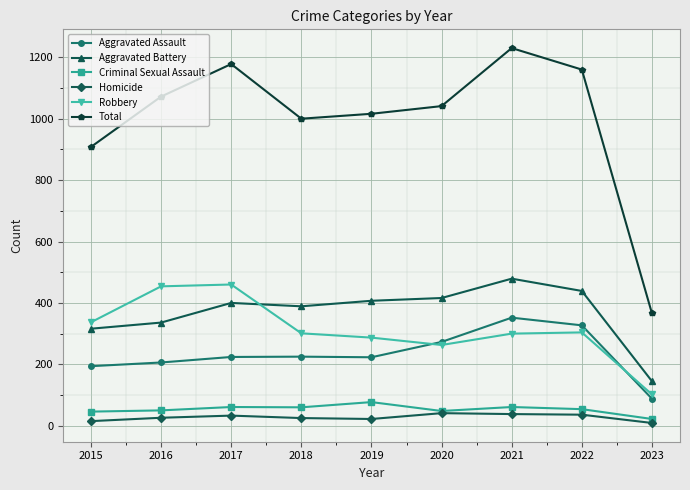

What is the difference between the second highest and minimum values in the Aggravated Battery series?

294